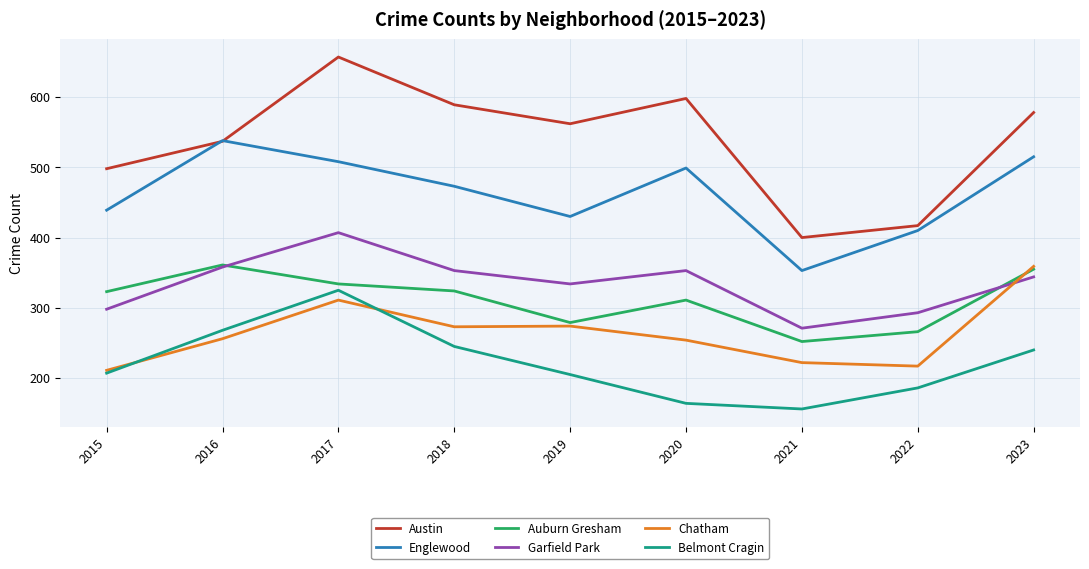

What is the approximate value of Garfield Park at 2017, to the nearest 10?

410